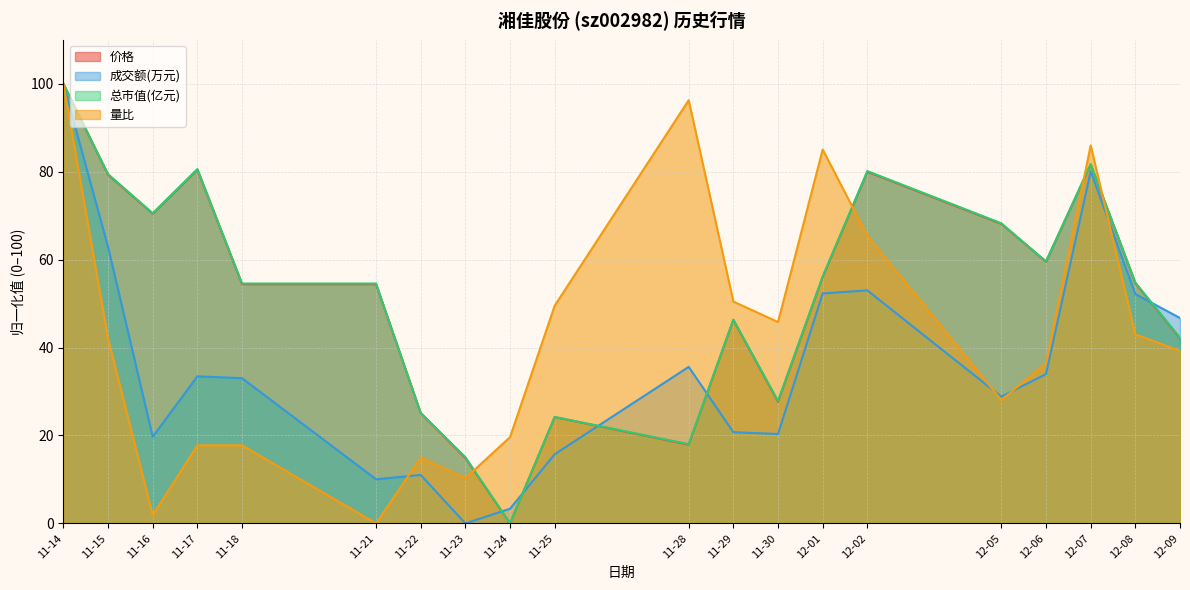

What is the total value across all series at 11-25?

113.7